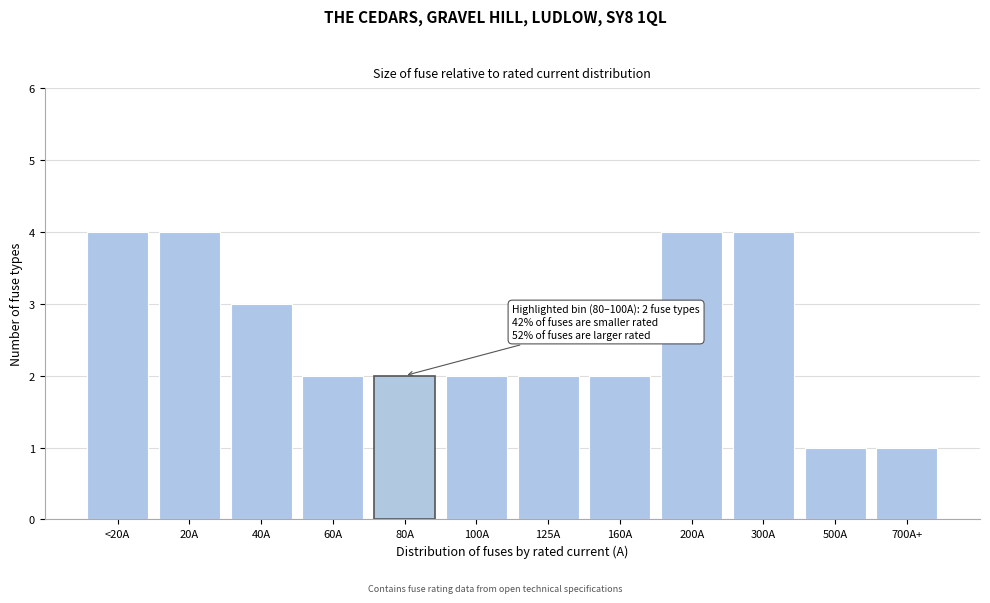

Reading right to left, list all the values displayed in this chart.

1	1	4	4	2	2	2	2	2	3	4	4